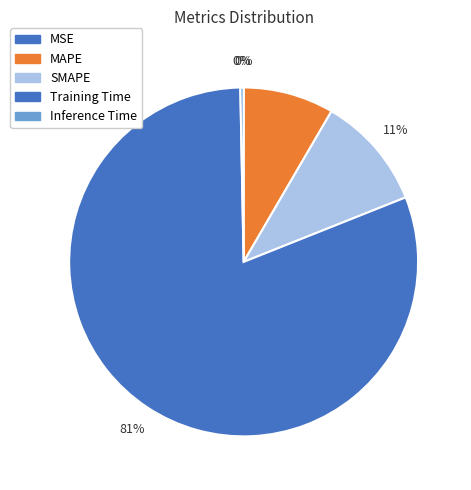

Count the number of slices in the pie.

5